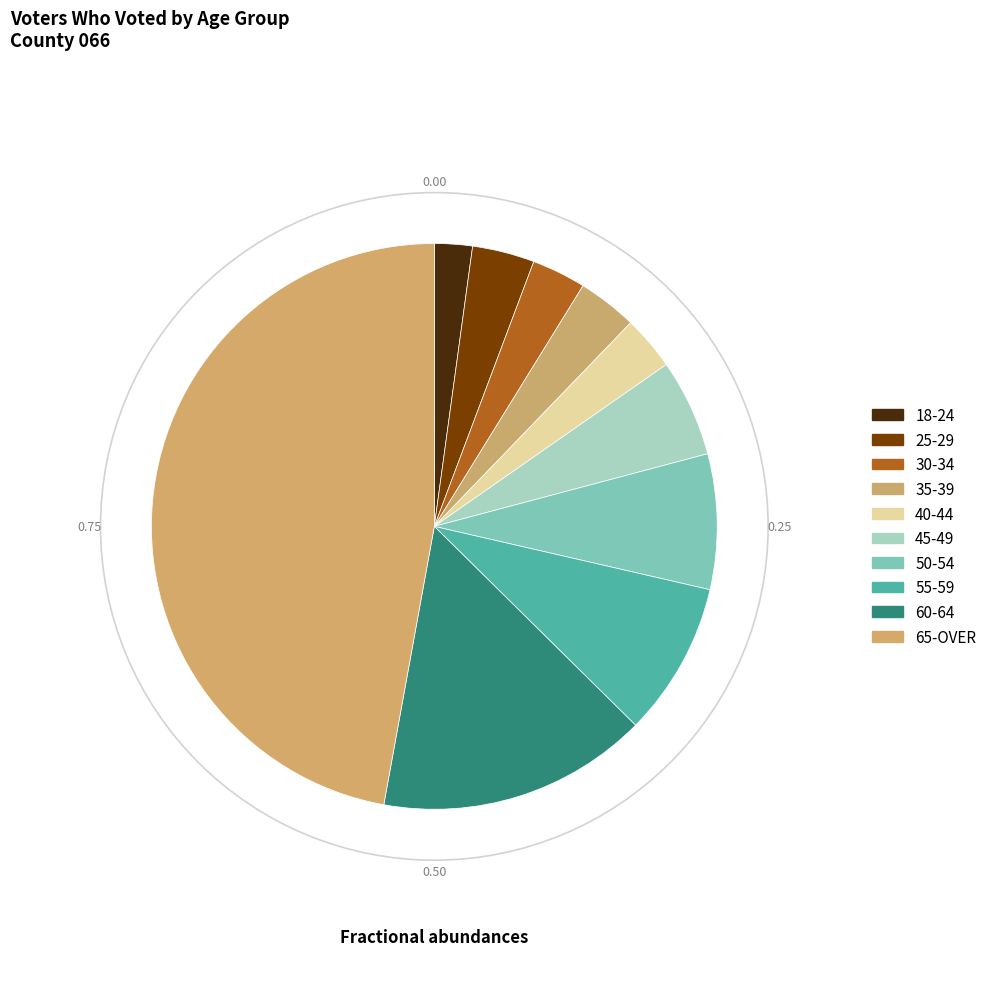

Approximately how many times larger is the value at 50-54 compared to 65-OVER?

0.2